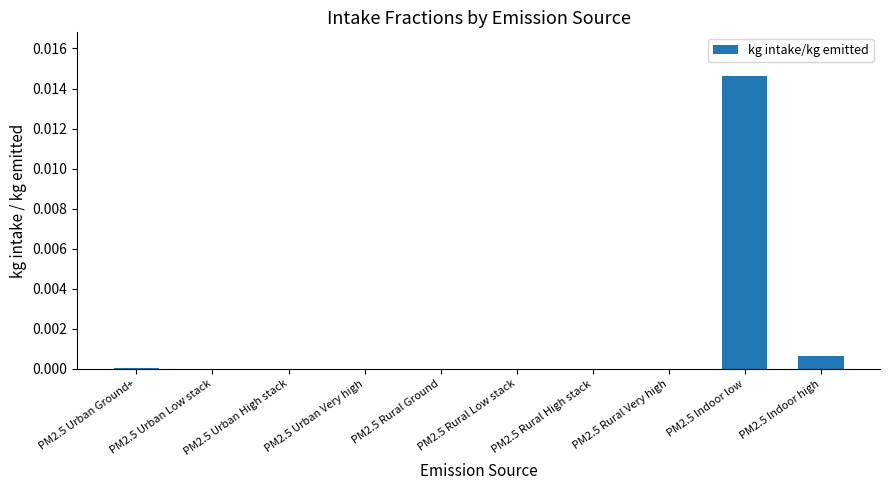

Are the bars horizontal?

No